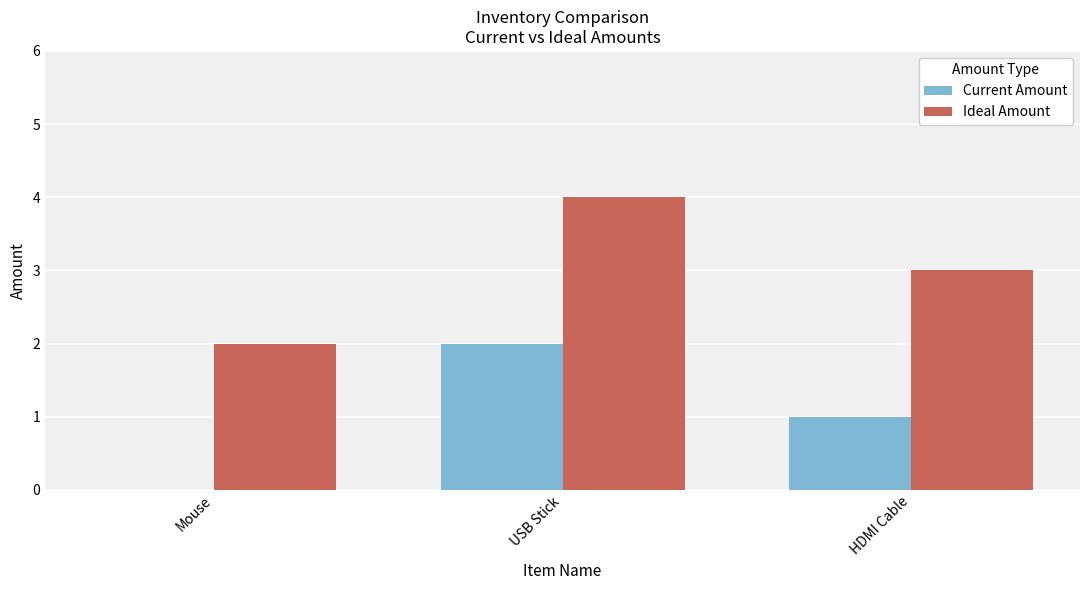

What is the sum of the Ideal Amount values at USB Stick and HDMI Cable?

7